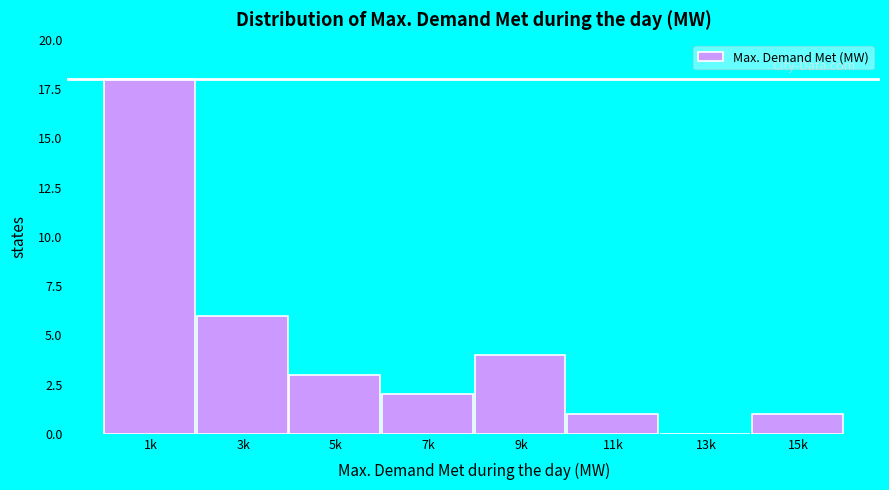

Reading left to right, what are all the values shown in this chart?

1k=18	3k=6	5k=3	7k=2	9k=4	11k=1	13k=0	15k=1